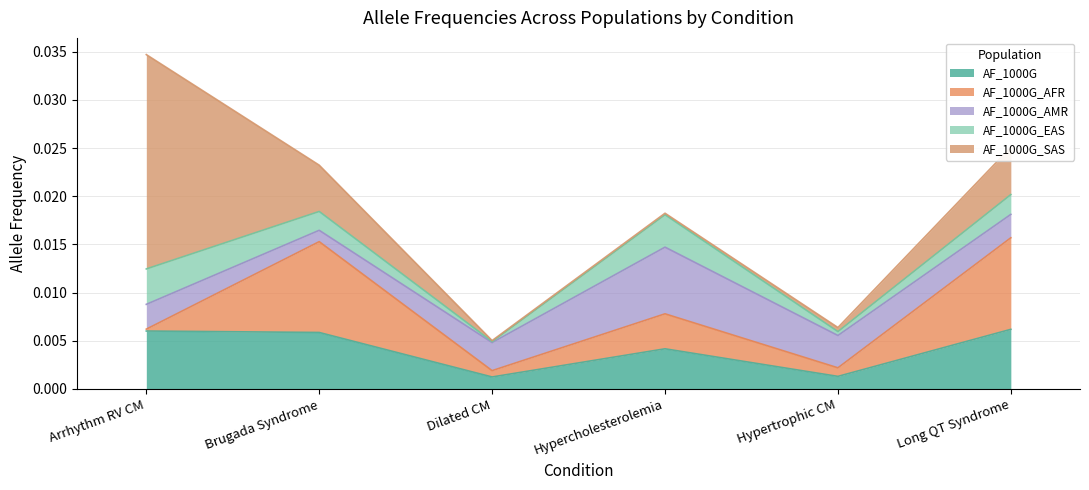

How many series are shown in this chart?

5